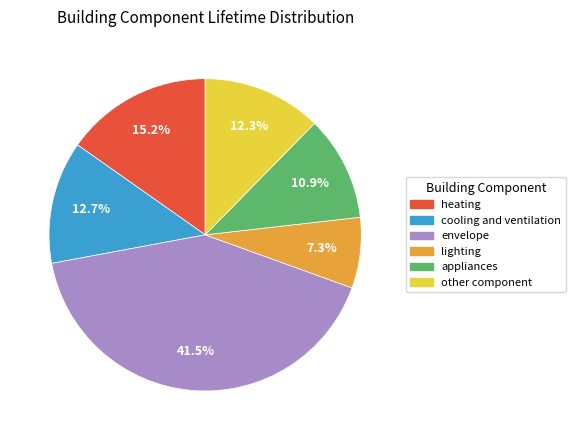

True or false: envelope accounts for 30% of the total.

False